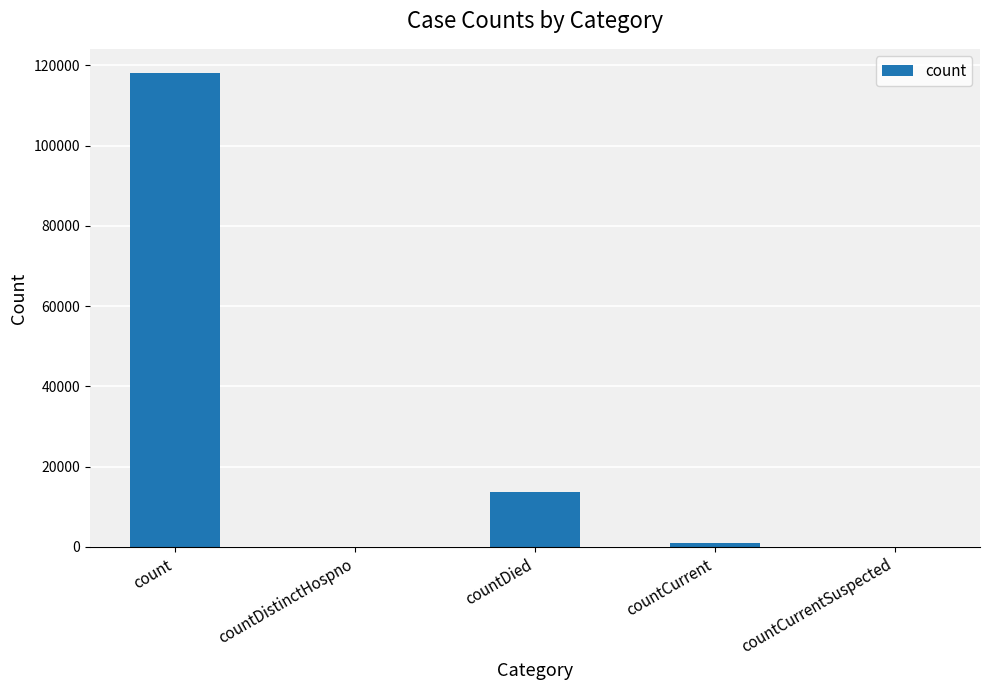

At which label is the value closest to 59101?

countDied